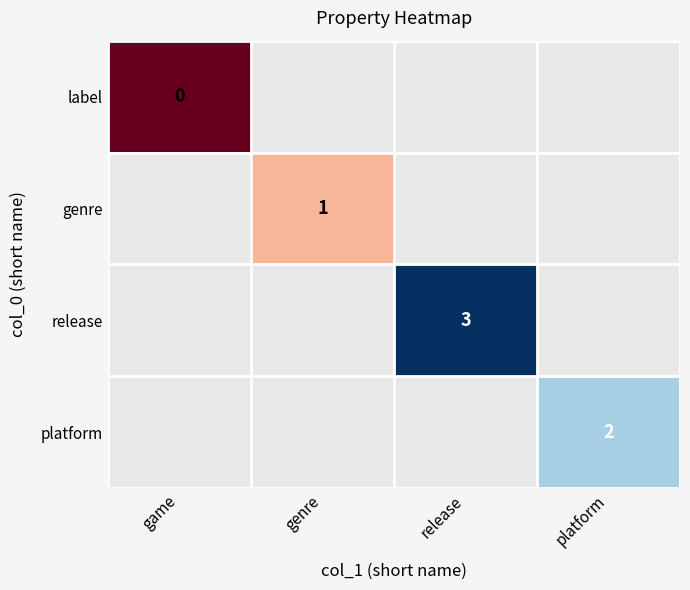

How many distinct data groups are displayed?

4